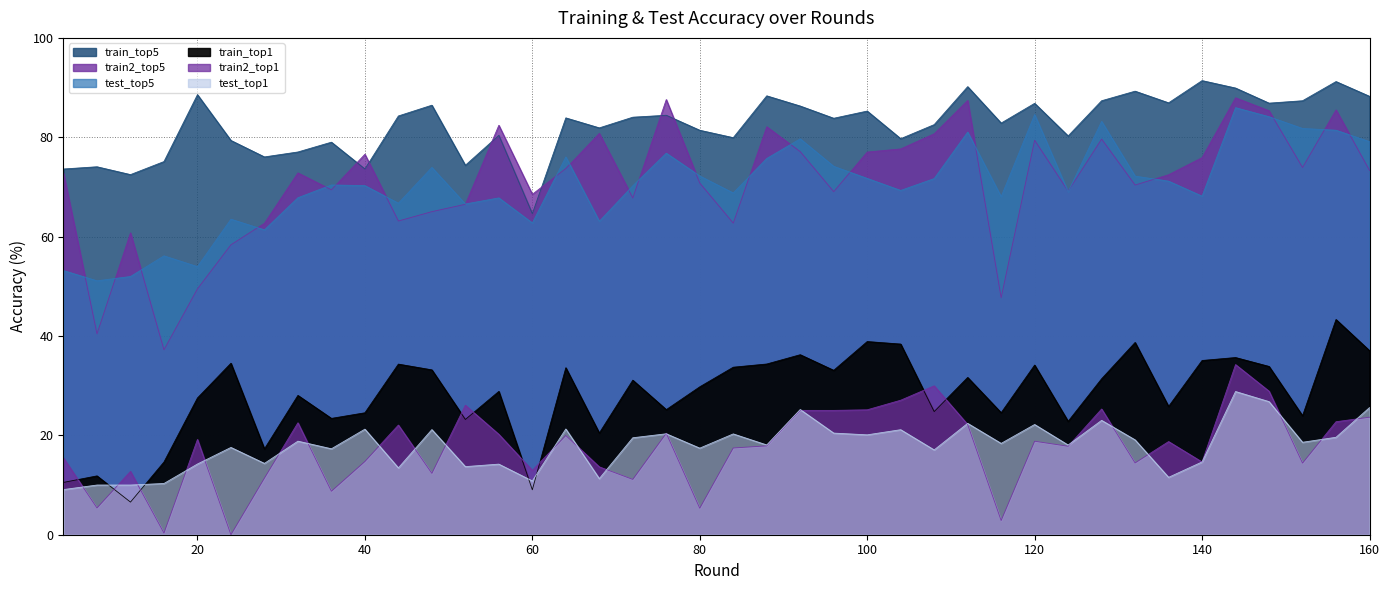

True or false: train_top1 has more than 2 interior local peaks.

True